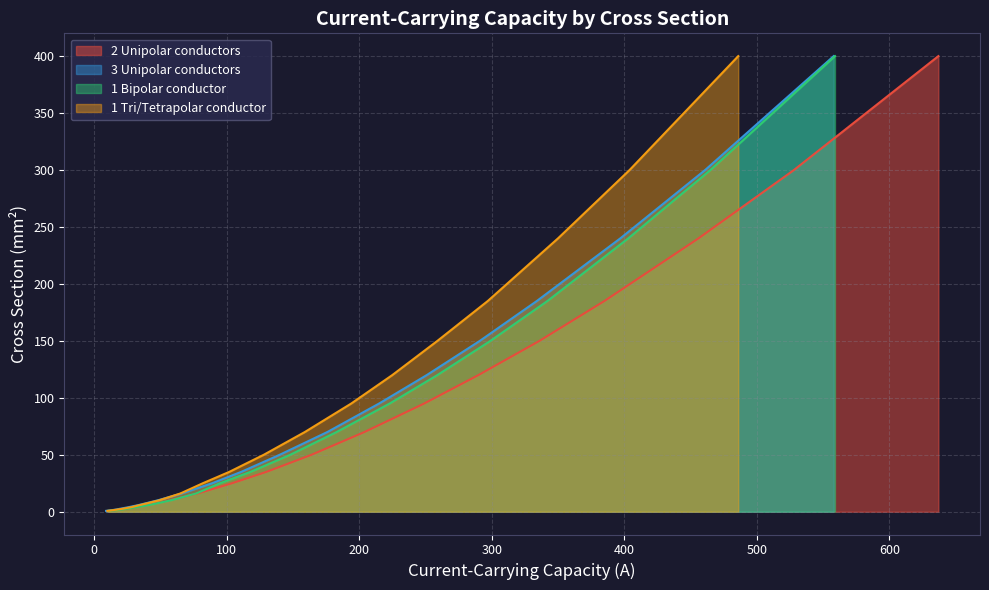

The 2 Unipolar conductors series shows 0.9 at 2.5. True or false?

False